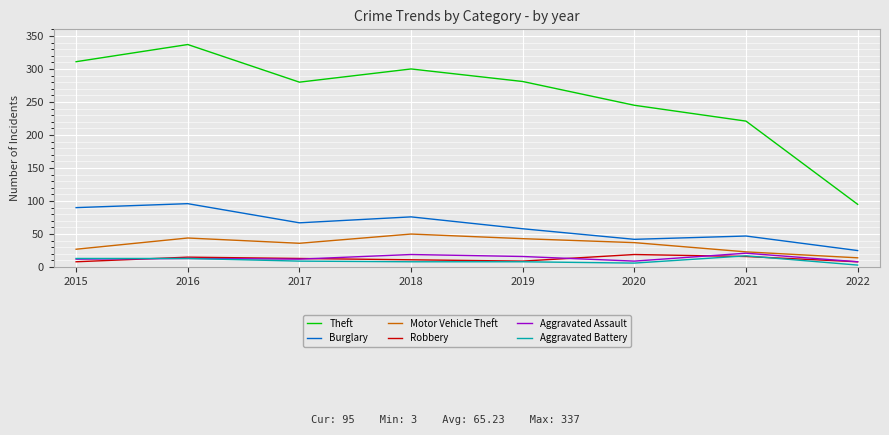

What is the approximate value of Aggravated Battery at 2019?

8